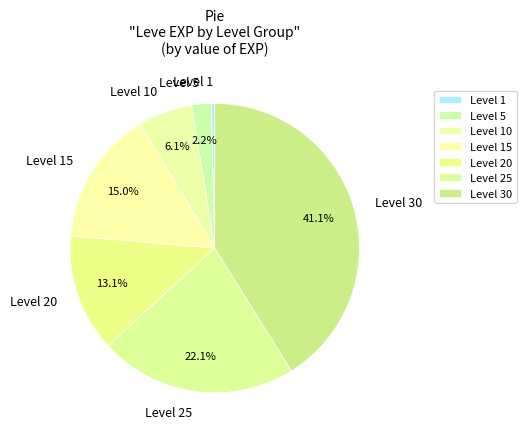

Does any single category account for the majority?

No